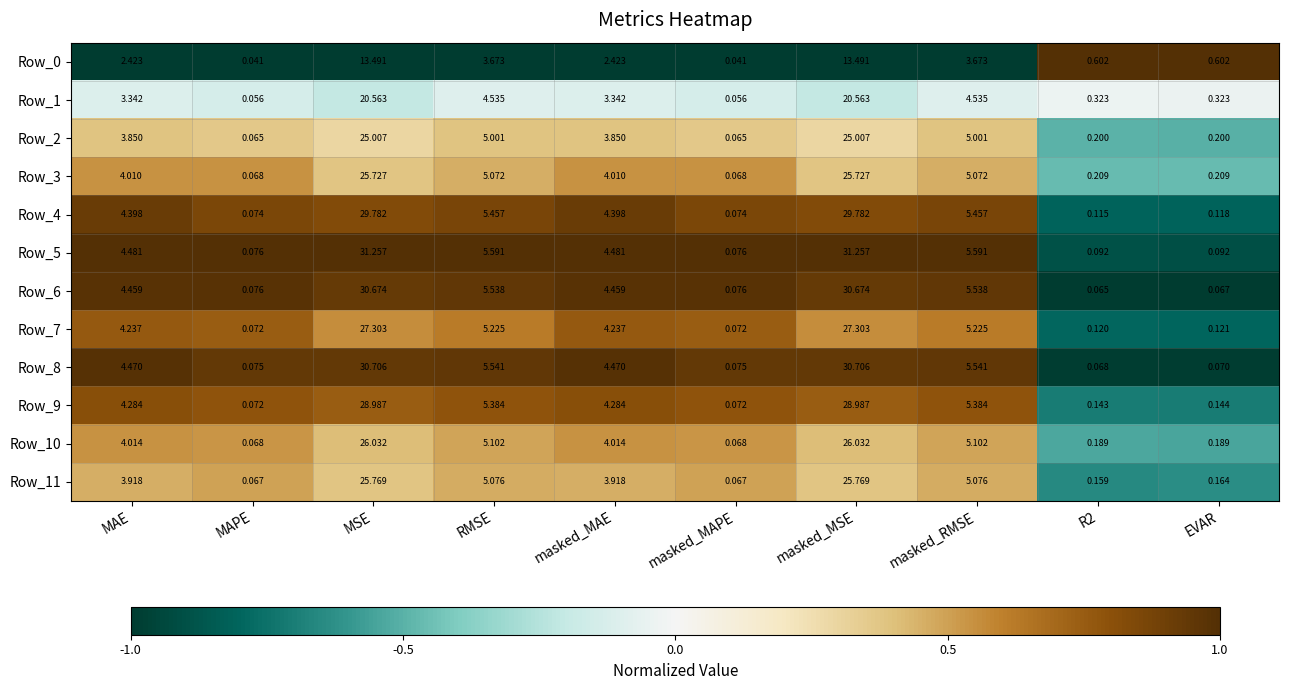

Where does the Row_6 series first go above 4?

MAE